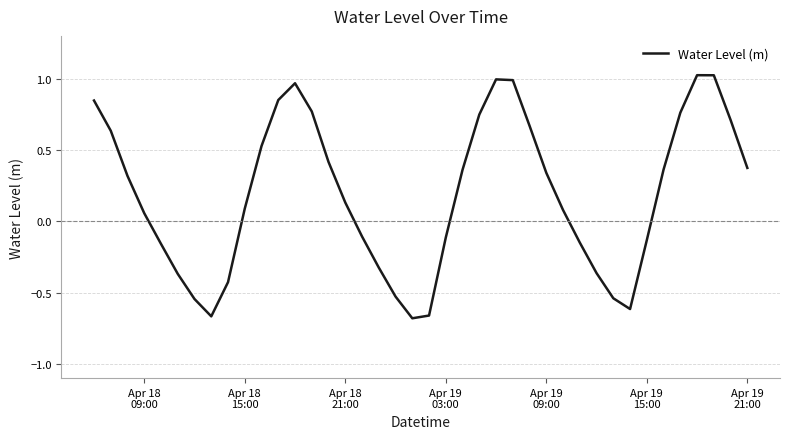

What is the difference between the maximum and minimum values?

1.7